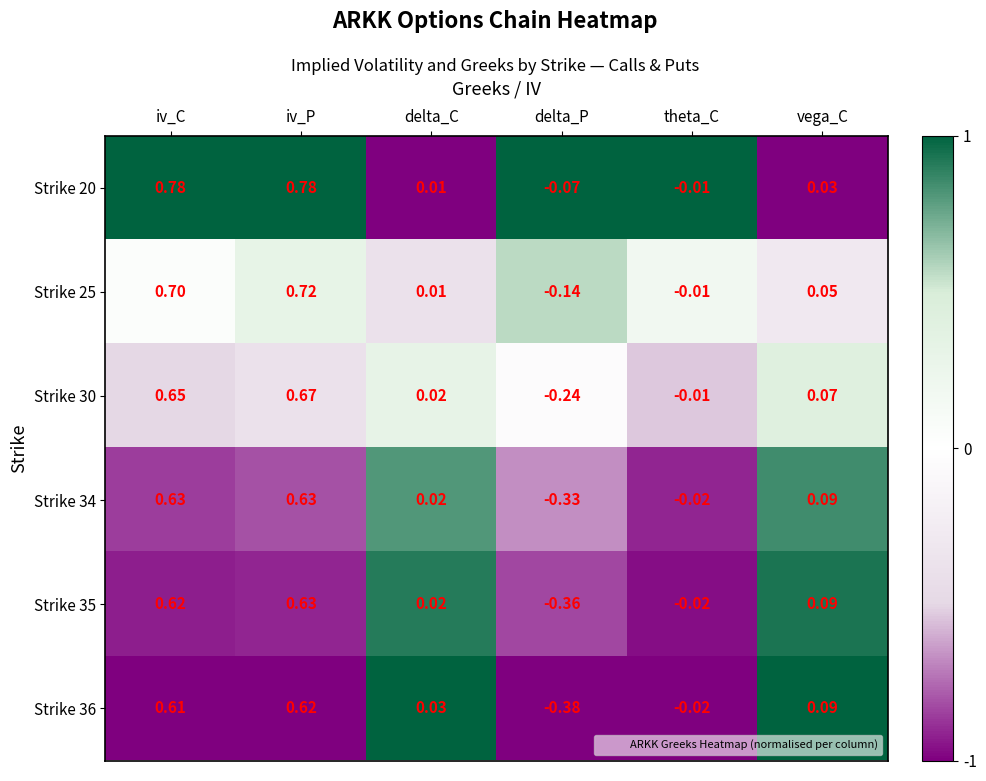

List the labels in order of Strike 25 value, largest first.

iv_P, iv_C, vega_C, delta_C, theta_C, delta_P